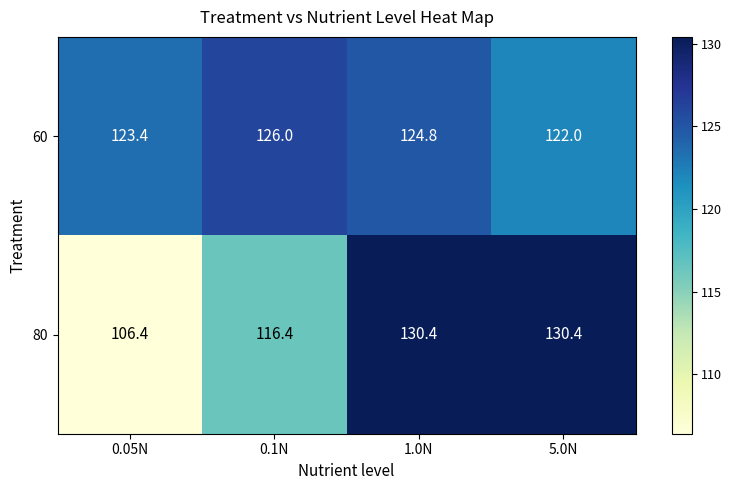

What is the sum of the 60 values at 5.0N and 0.1N?

248.0